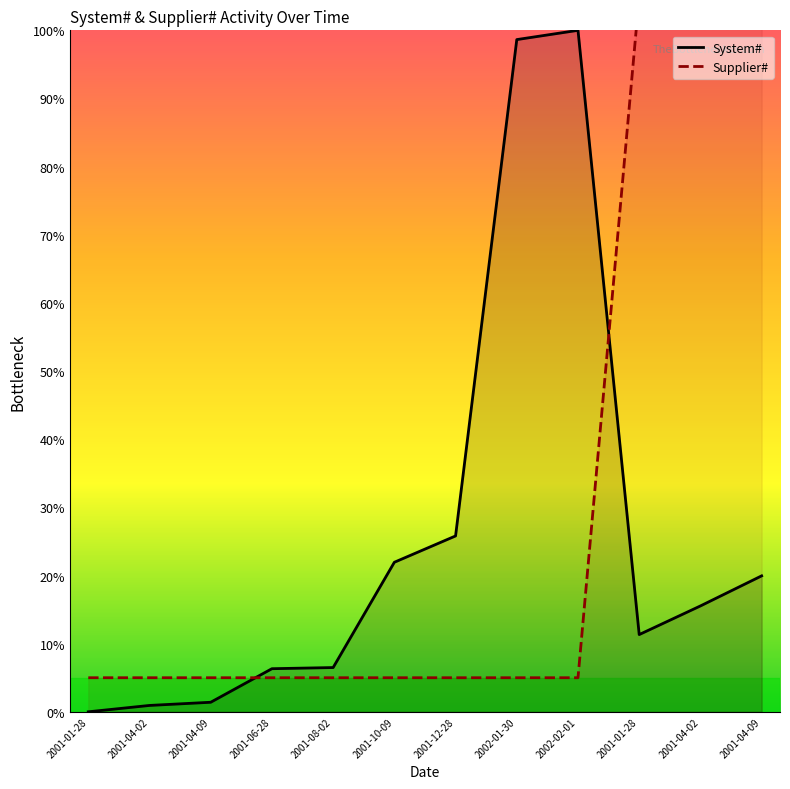

Which series changed the most between 2001-08-02 and 2002-02-01?

System#